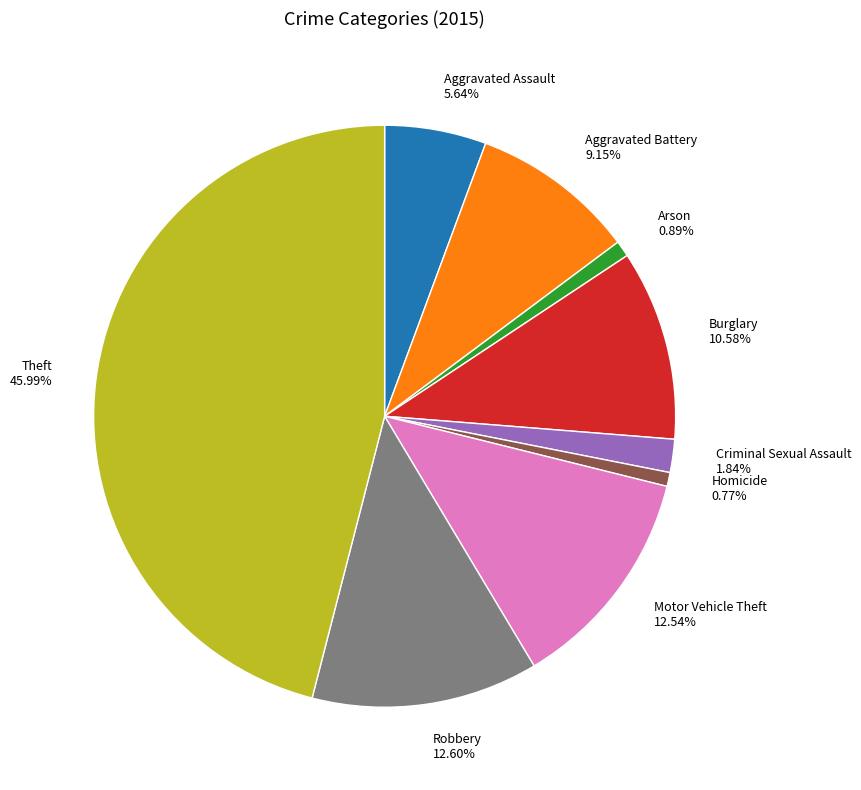

What is the ratio of the value at Motor Vehicle Theft 12.54% to the value at Theft 45.99%?

0.3